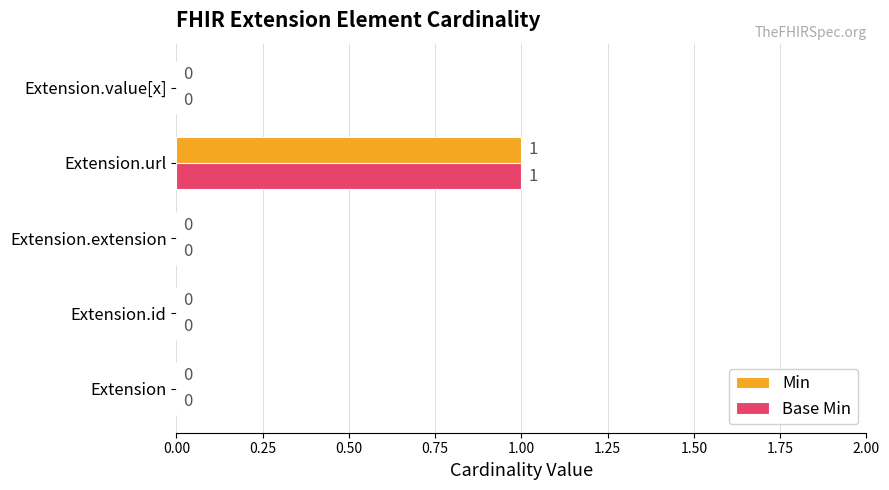

How many Min values are between 0 and 1?

5